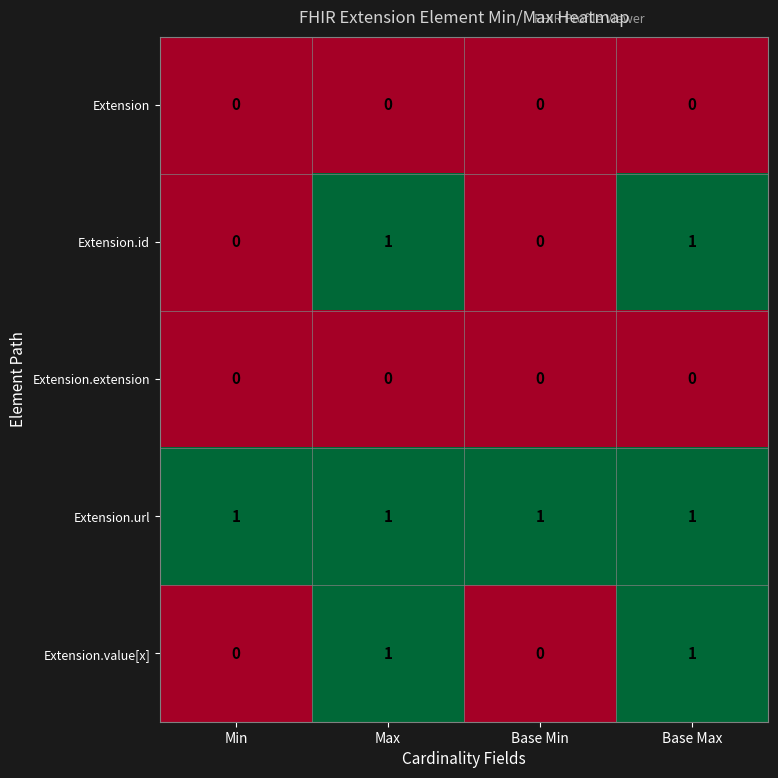

Is the value of Extension.url at Max greater than the value of Extension.extension at Max?

Yes